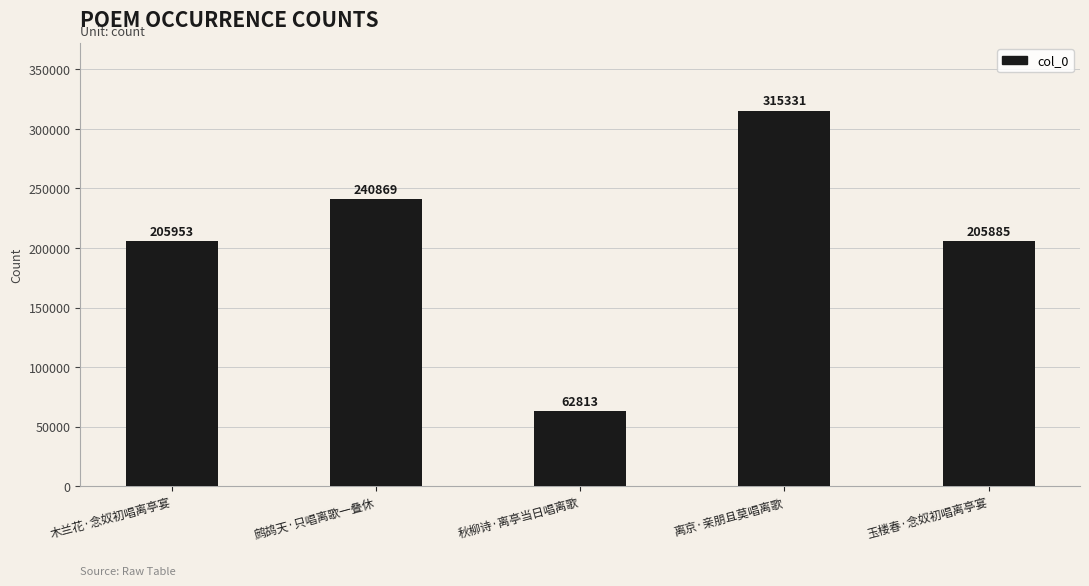

List the labels in order of value, largest first.

离京·亲朋且莫唱离歌, 鹧鸪天·只唱离歌一叠休, 木兰花·念奴初唱离亭宴, 玉楼春·念奴初唱离亭宴, 秋柳诗·离亭当日唱离歌